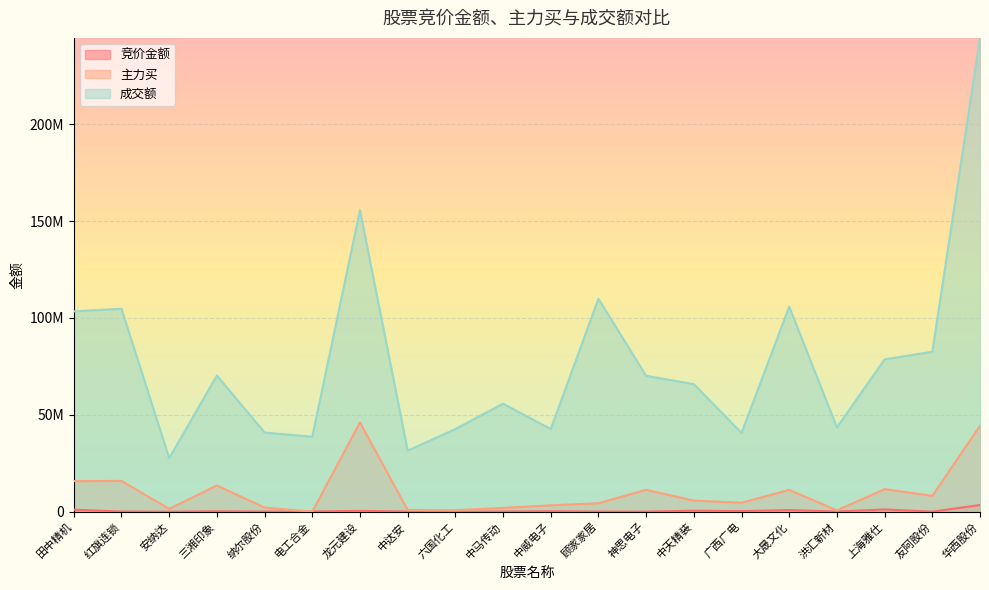

What is the sum of all 主力买 values?

203944263